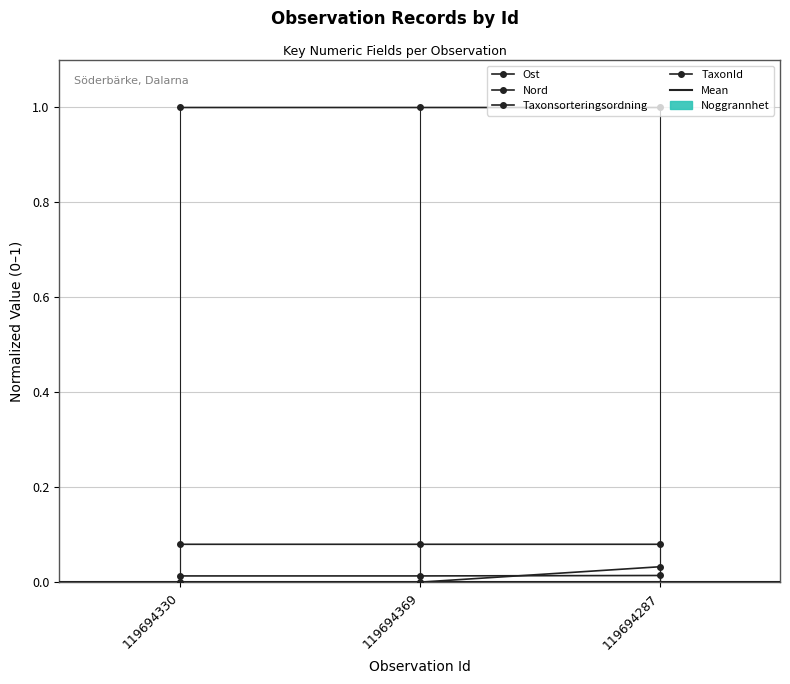

Between 119694369 and 119694330, which is larger?

119694369